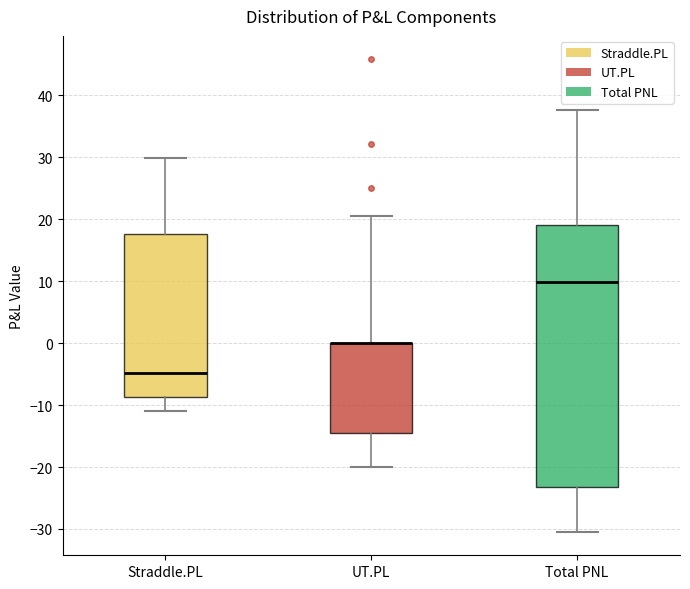

Reading left to right, transcribe this box plot: for each box, give where its median line is, the range the box spans, and where its two whiskers end, as read against the y-axis. The values are not printed on the chart, so give them approximately, as read against the axis.

Straddle.PL: median -5, box -9 to 18, whiskers -11 to 30
UT.PL: median 0 (drawn on the box's upper edge), box -14 to 0, whiskers -20 to 20
Total PNL: median 10, box -23 to 19, whiskers -30 to 38